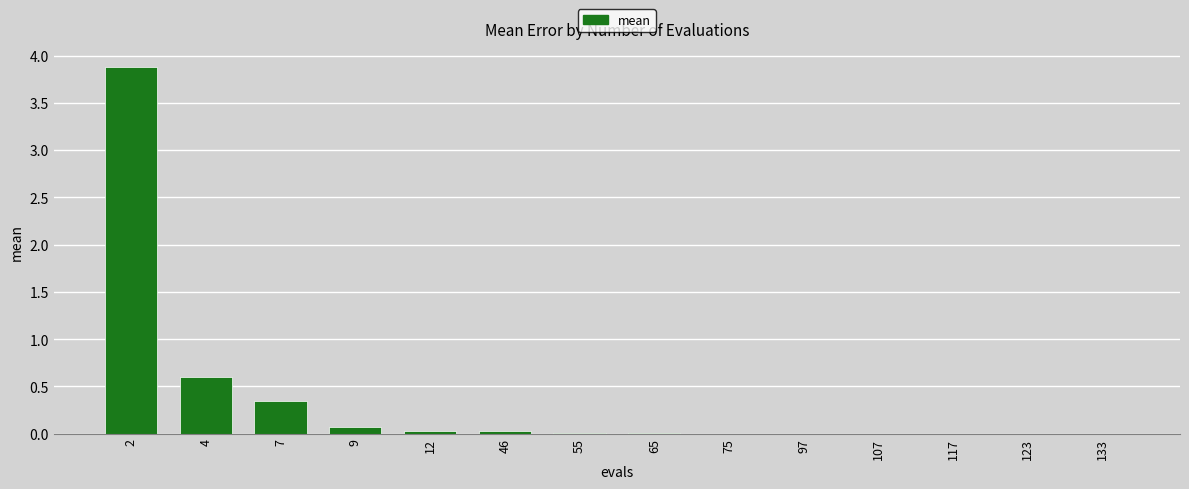

What is the sum of all values?

5.0